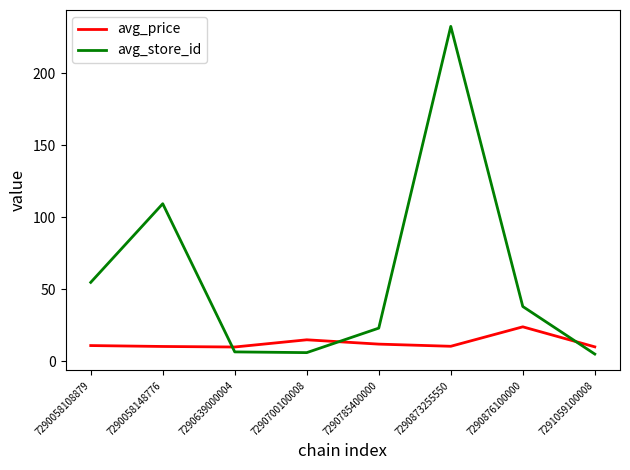

List the series in order of their overall mean, lowest first.

avg_price, avg_store_id